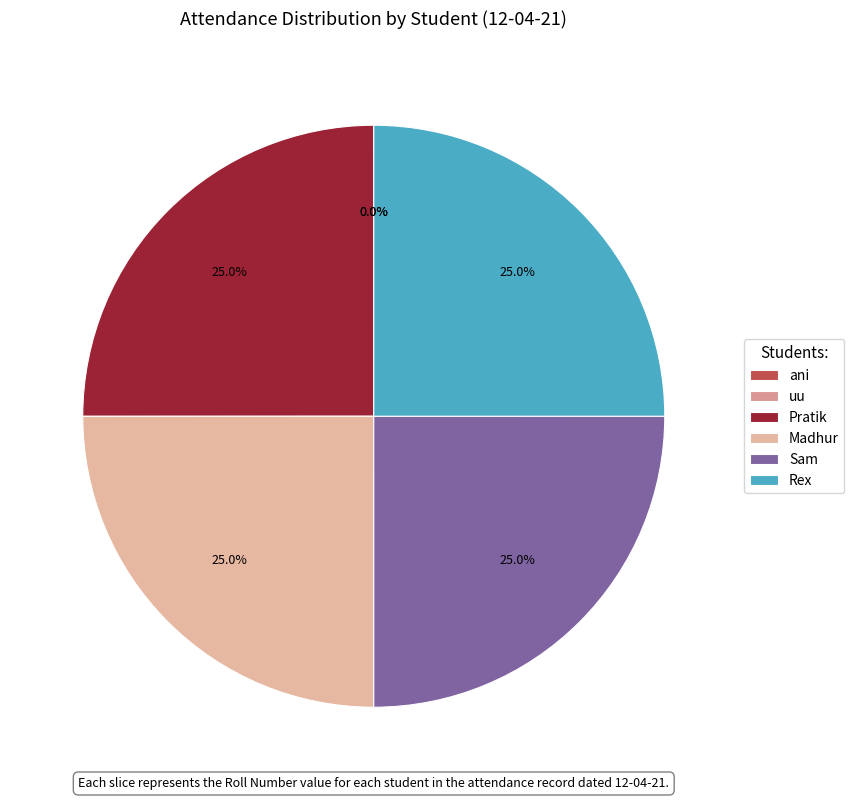

Which slice is the largest?

Rex